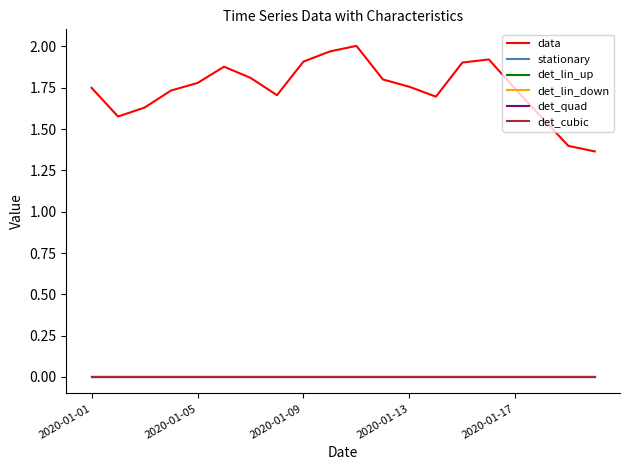

Is this an area chart (filled region under the line)?

No